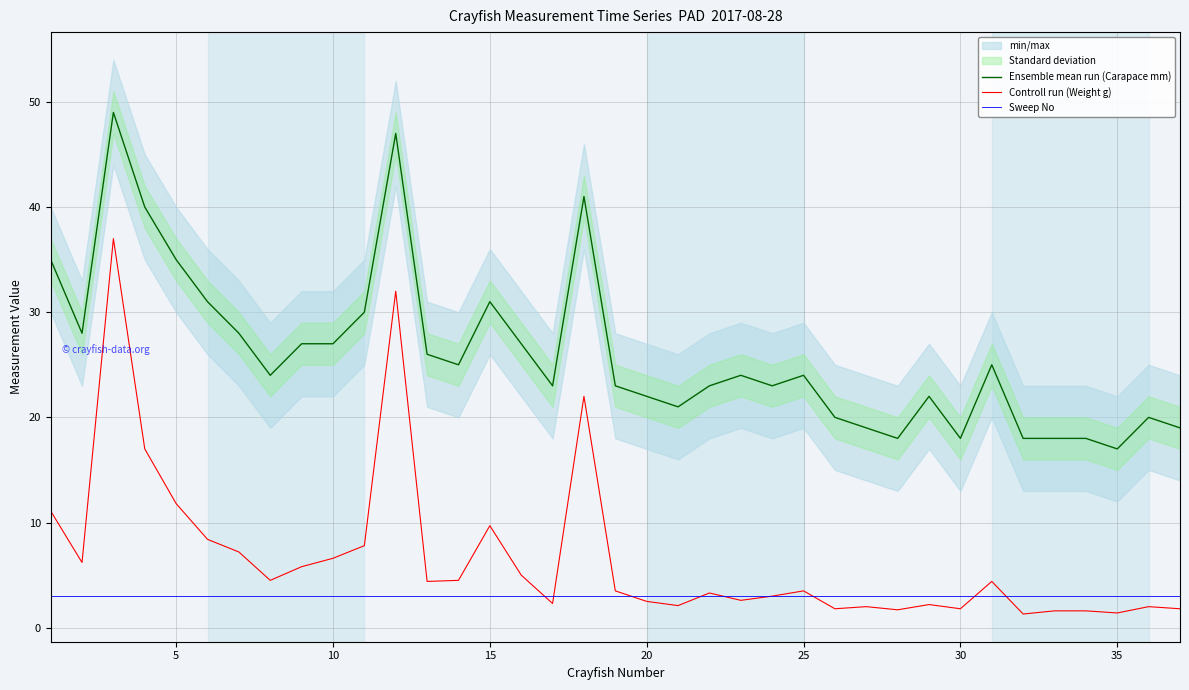

True or false: Ensemble mean run (Carapace mm) and Sweep No cross at least once.

False